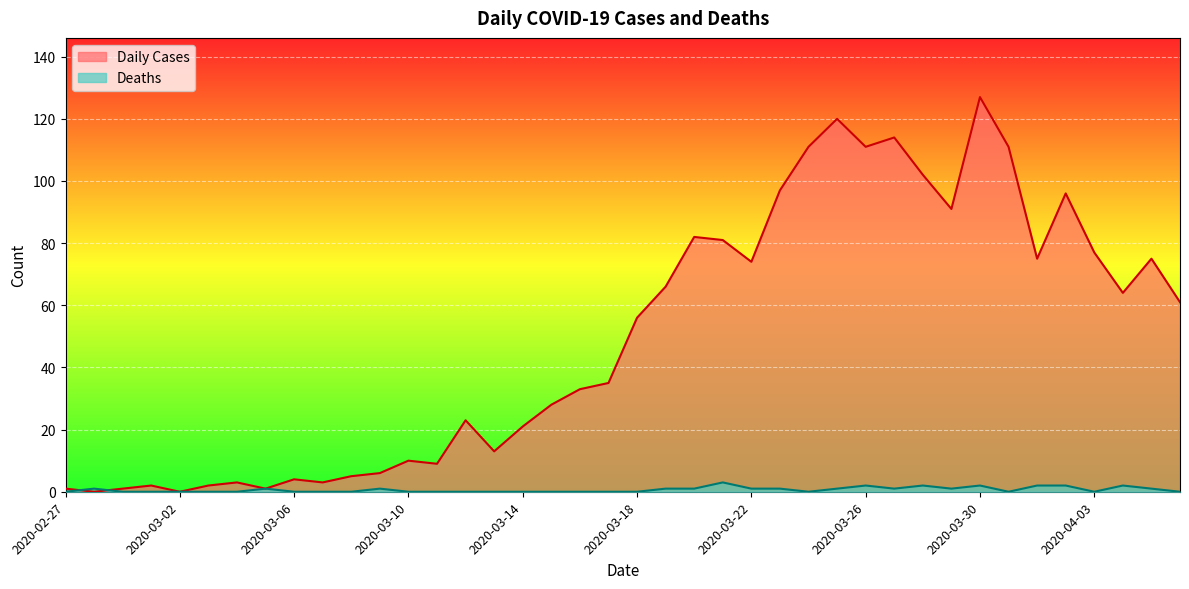

List the labels in order of Deaths value, smallest first.

2020-02-27, 2020-02-29, 2020-03-01, 2020-03-02, 2020-03-03, 2020-03-04, 2020-03-06, 2020-03-07, 2020-03-08, 2020-03-10, 2020-03-11, 2020-03-12, 2020-03-13, 2020-03-14, 2020-03-15, 2020-03-16, 2020-03-17, 2020-03-18, 2020-03-24, 2020-03-31, 2020-04-03, 2020-04-06, 2020-02-28, 2020-03-05, 2020-03-09, 2020-03-19, 2020-03-20, 2020-03-22, 2020-03-23, 2020-03-25, 2020-03-27, 2020-03-29, 2020-04-05, 2020-03-26, 2020-03-28, 2020-03-30, 2020-04-01, 2020-04-02, 2020-04-04, 2020-03-21